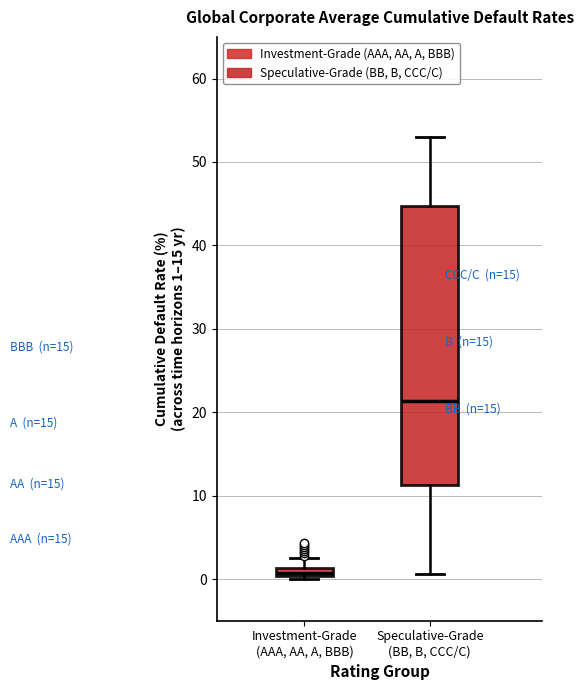

Where is the lower edge of the box for Speculative-Grade (BB, B, CCC/C) on the y-axis? The values are not printed on the chart, so give them approximately, as read against the axis.

11